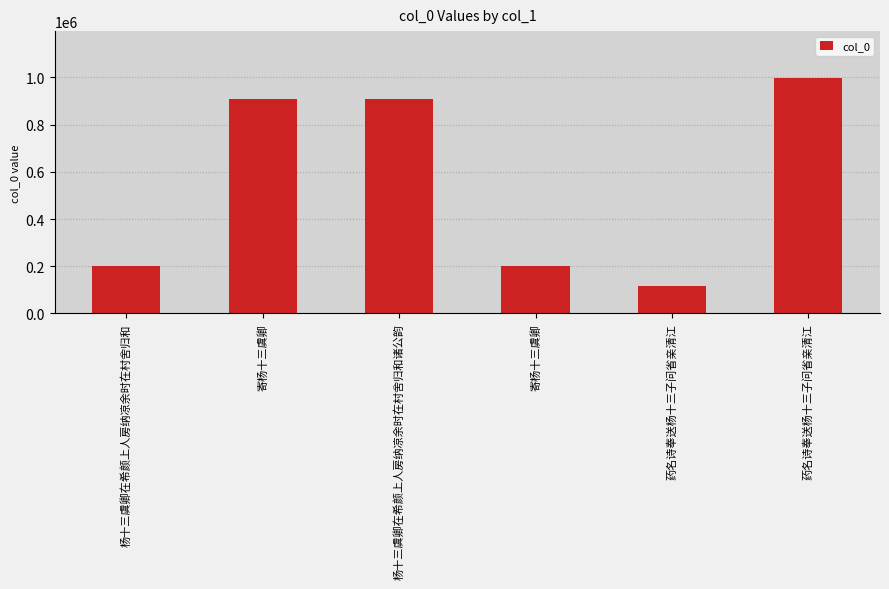

Which label corresponds to the largest value in the chart?

药名诗奉送杨十三子问省亲清江